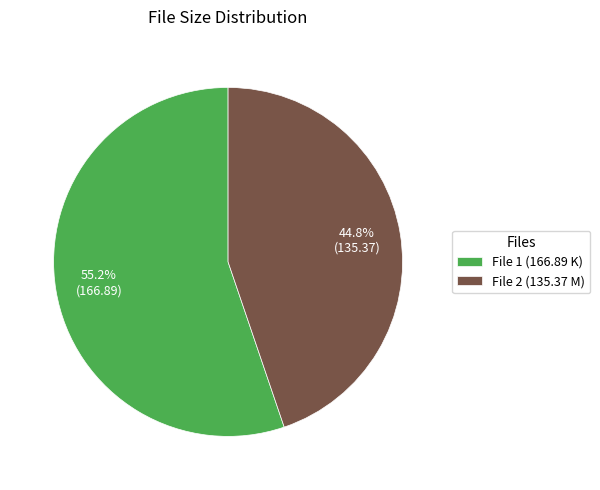

To the nearest percent, what is the difference between the largest and smallest slice percentages?

10%